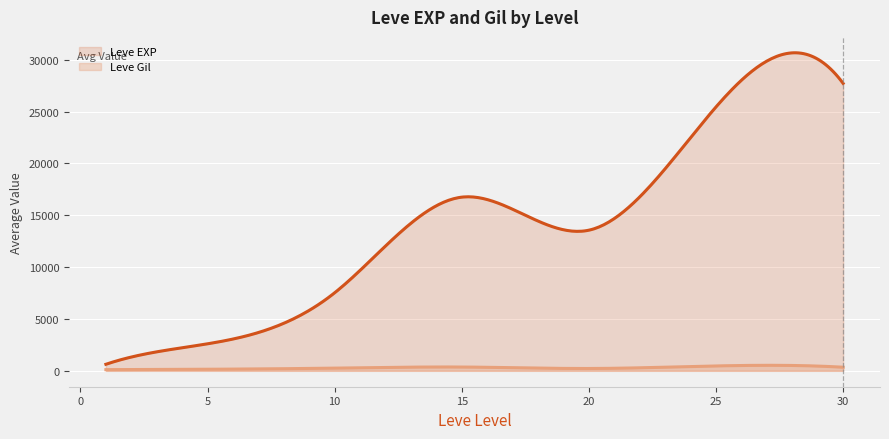

Rank the series by their maximum value, from lowest to highest.

Leve Gil, Leve EXP